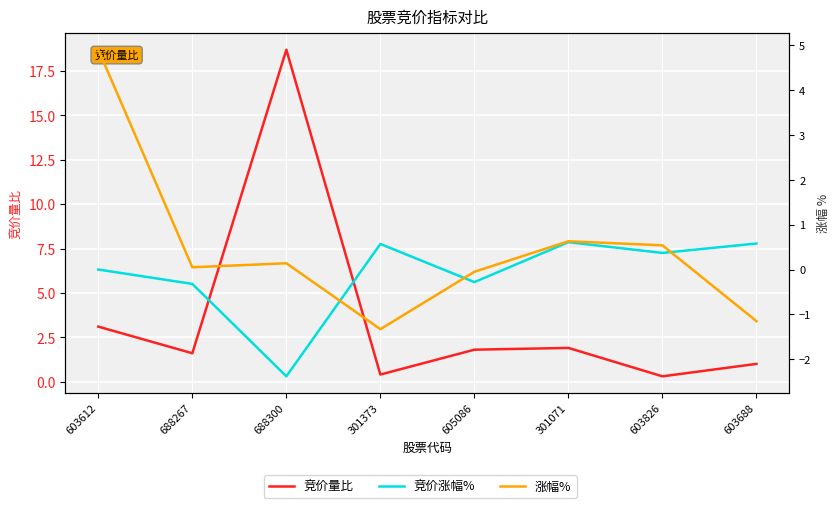

Reading left to right, list all the values displayed in this chart.

竞价量比: 603612=3.1	688267=1.6	688300=18.7	301373=0.4	605086=1.8	301071=1.9	603826=0.3	603688=1.0
竞价涨幅%: 603612=0.0	688267=-0.3	688300=-2.4	301373=0.6	605086=-0.3	301071=0.6	603826=0.4	603688=0.6
涨幅%: 603612=4.9	688267=0.1	688300=0.1	301373=-1.3	605086=-0.1	301071=0.6	603826=0.5	603688=-1.1